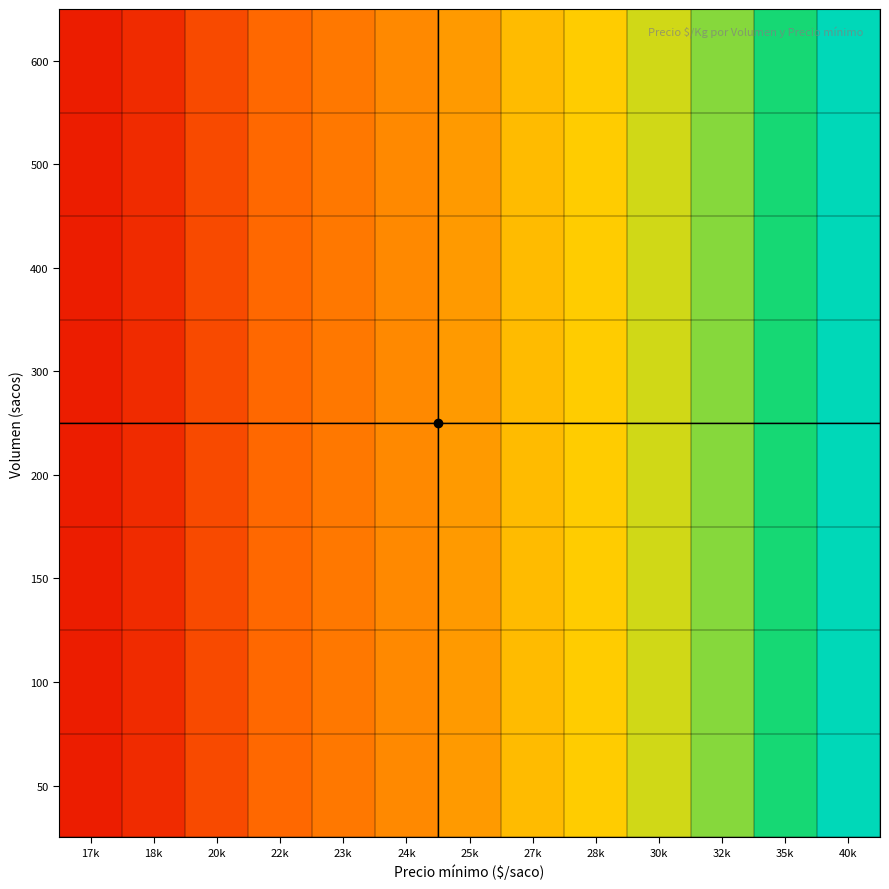

How many data points does each series have?

13